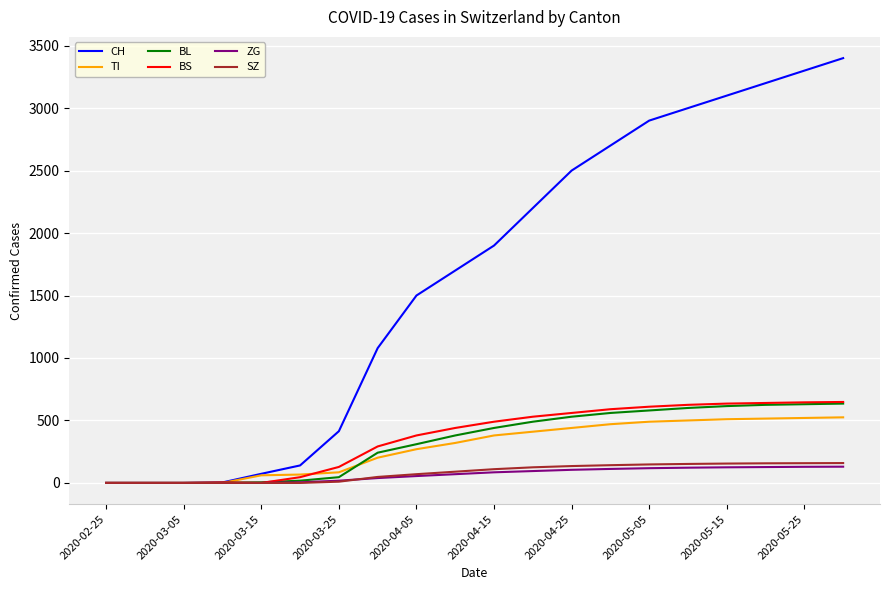

Which series has the largest range (max minus min)?

CH